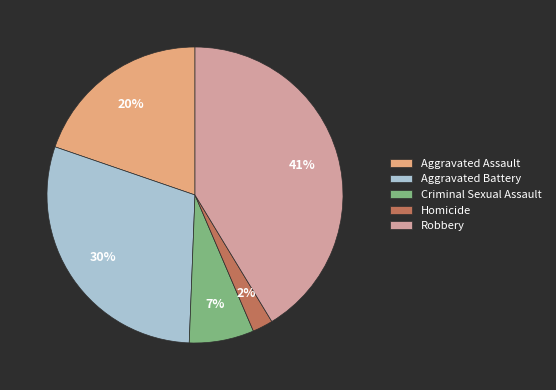

To the nearest percent, what is the combined percentage of Aggravated Battery and Criminal Sexual Assault?

37%